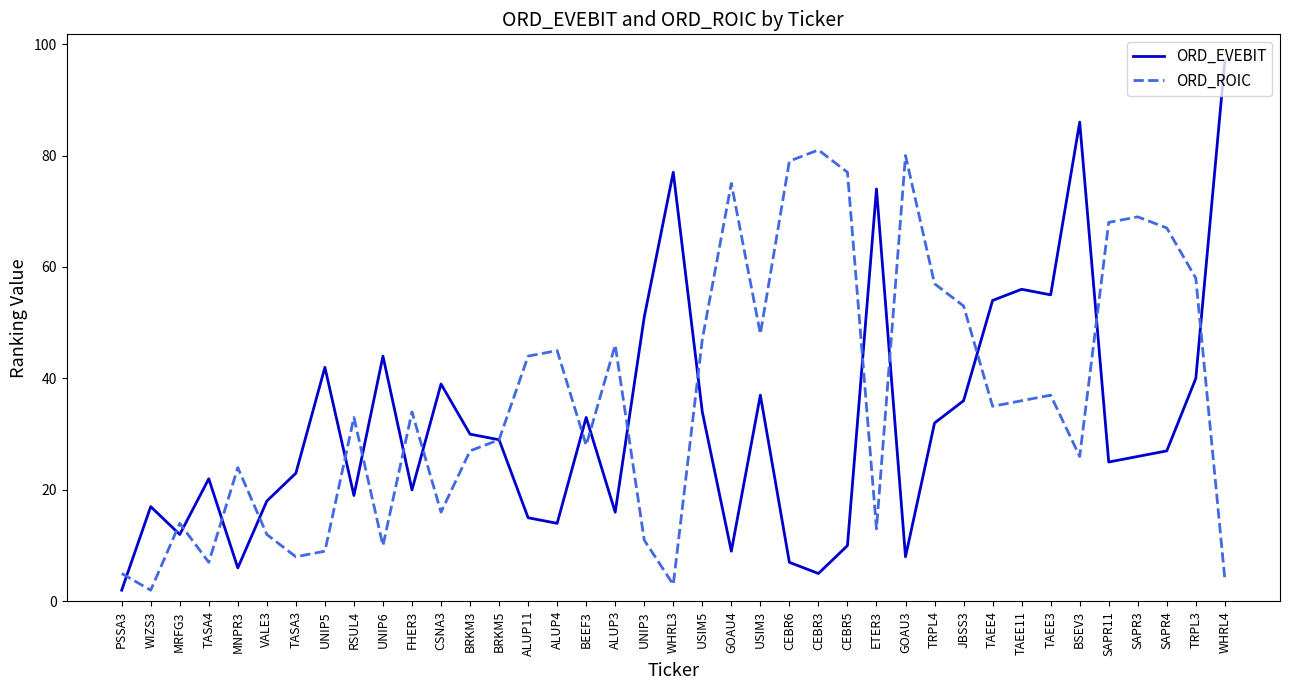

Between MRFG3 and TAEE3, which series saw the biggest shift?

ORD_EVEBIT